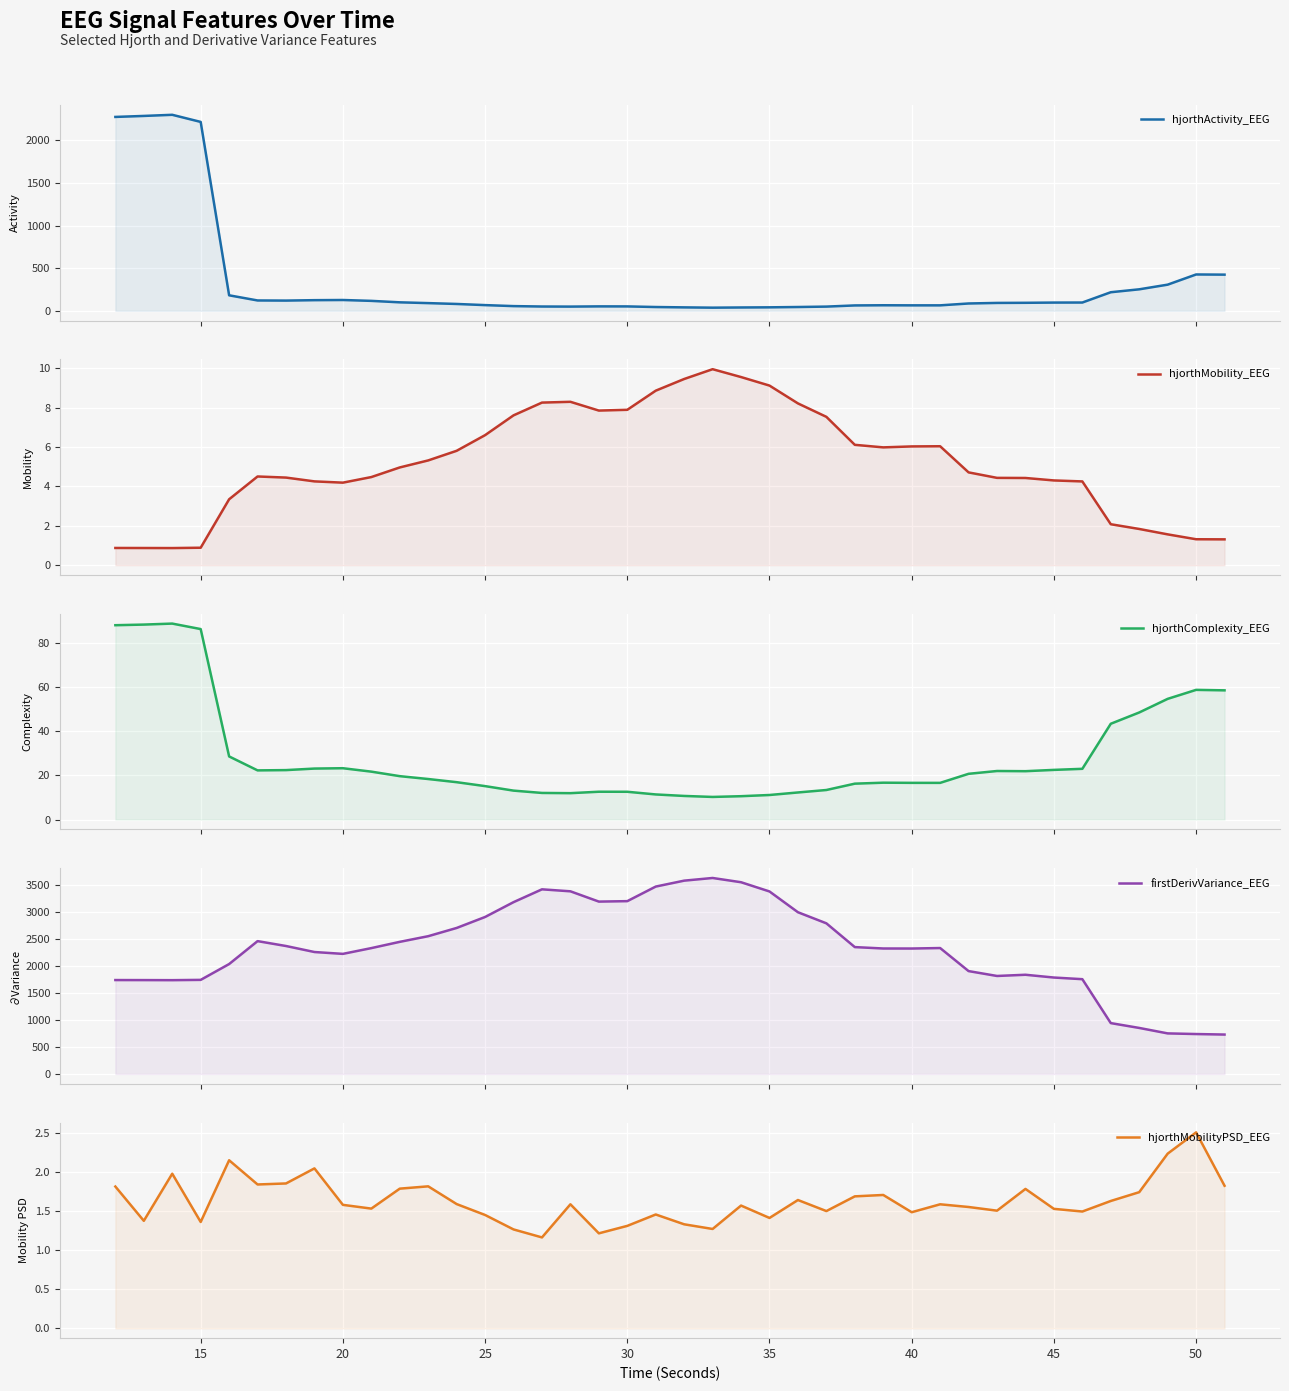

What is the difference between the maximum and minimum values in the firstDerivVariance_EEG series?

2898.1